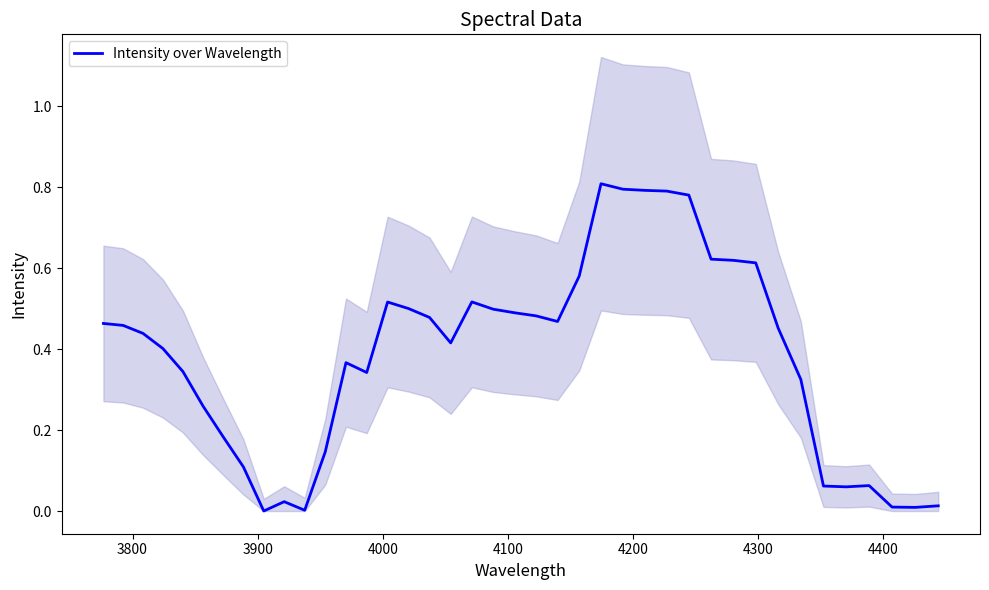

Reading left to right, list all the values displayed in this chart.

0.5	0.5	0.4	0.4	0.3	0.3	0.2	0.1	0.0	0.0	0.0	0.1	0.4	0.3	0.5	0.5	0.5	0.4	0.5	0.5	0.5	0.5	0.5	0.6	0.8	0.8	0.8	0.8	0.8	0.6	0.6	0.6	0.5	0.3	0.1	0.1	0.1	0.0	0.0	0.0